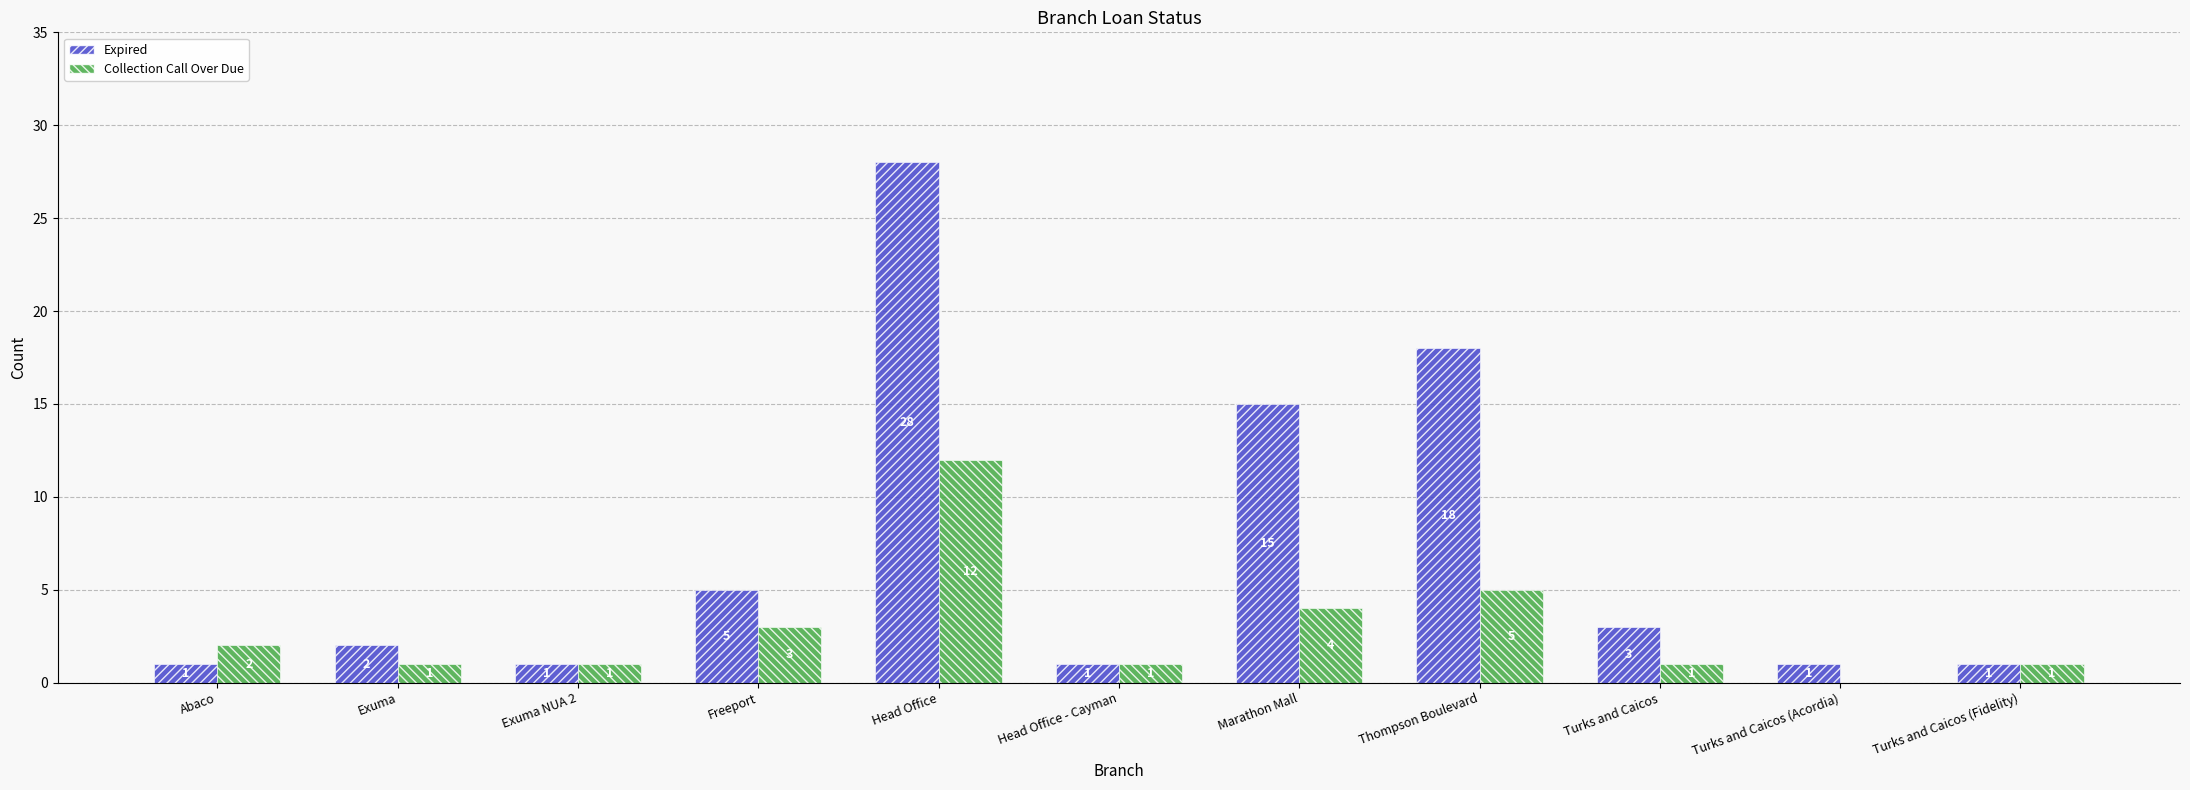

True or false: Collection Call Over Due has a value of 16 at Head Office.

False